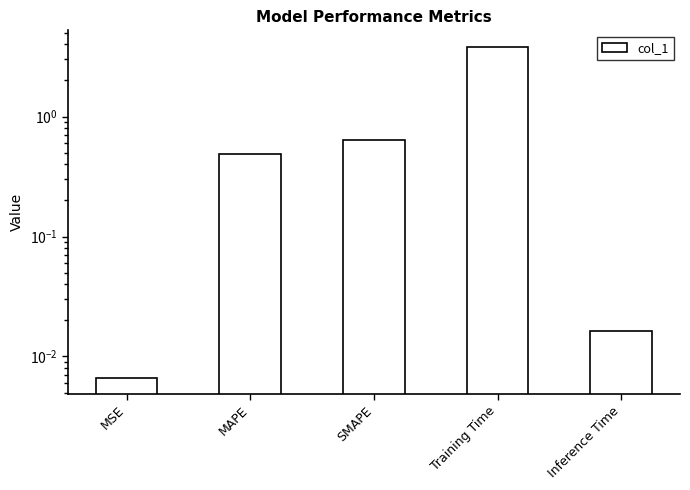

Between MSE and Inference Time, which is larger?

Inference Time